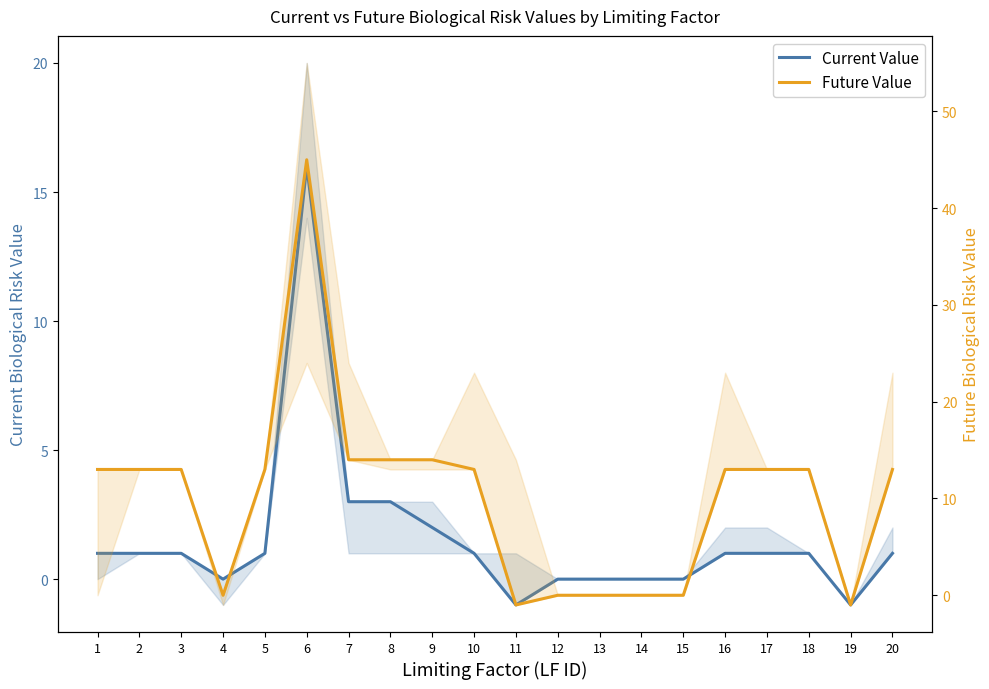

What is the difference between the maximum and minimum values in the Future Value series?

46